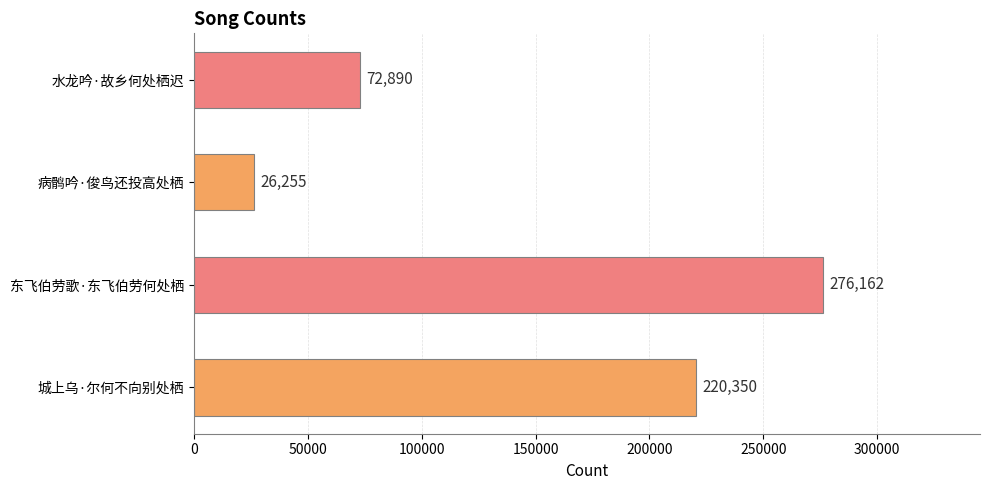

Read the value at 东飞伯劳歌·东飞伯劳何处栖, to the nearest 10.

276160